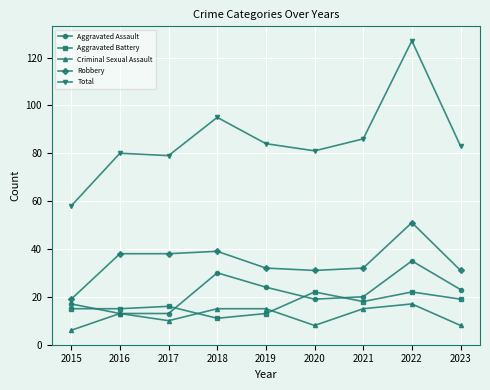

What is the total value across all series at 2015?

115